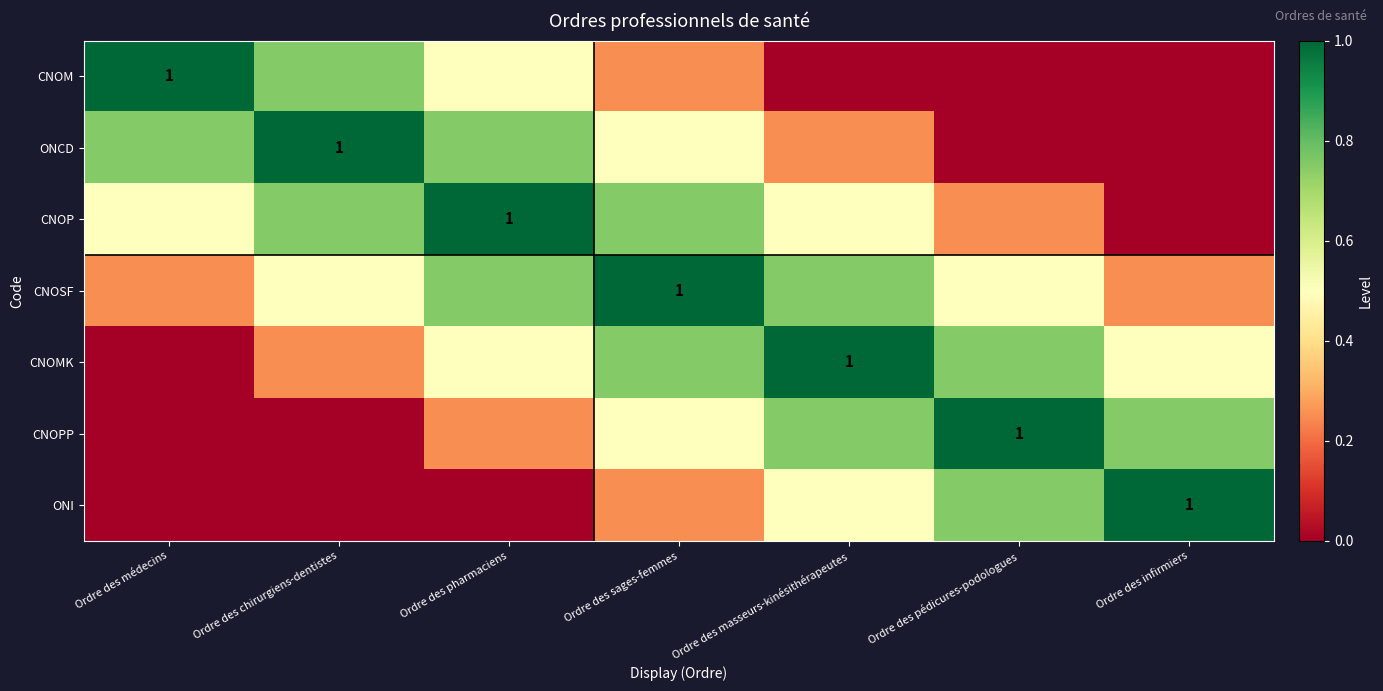

List the series in order of their peak value, lowest first.

CNOM, ONCD, CNOP, CNOSF, CNOMK, CNOPP, ONI